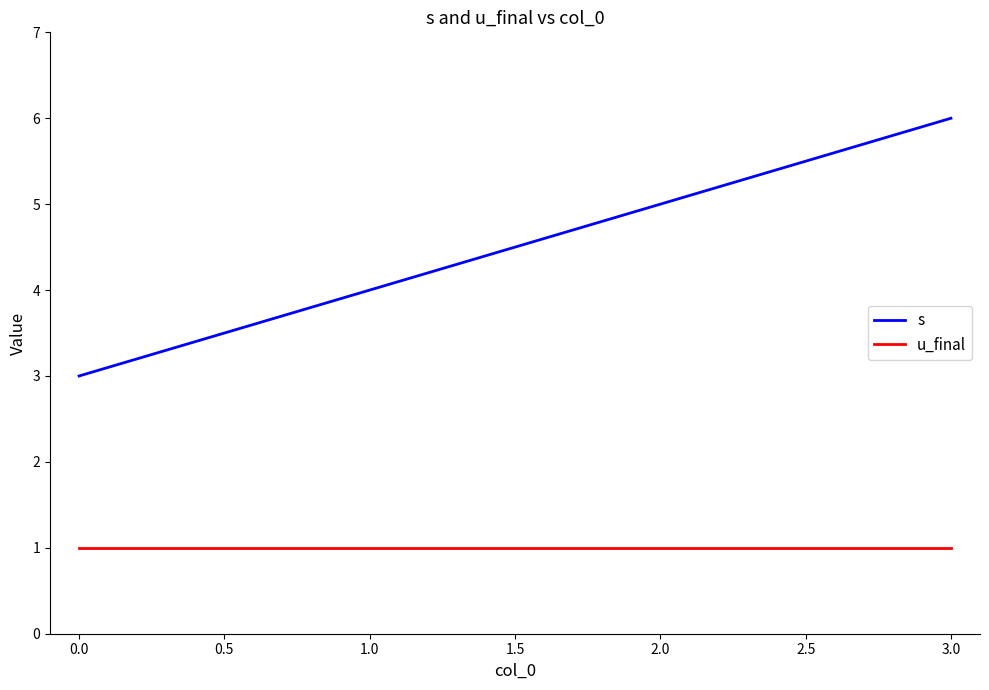

What position from the left is 0.0?

1